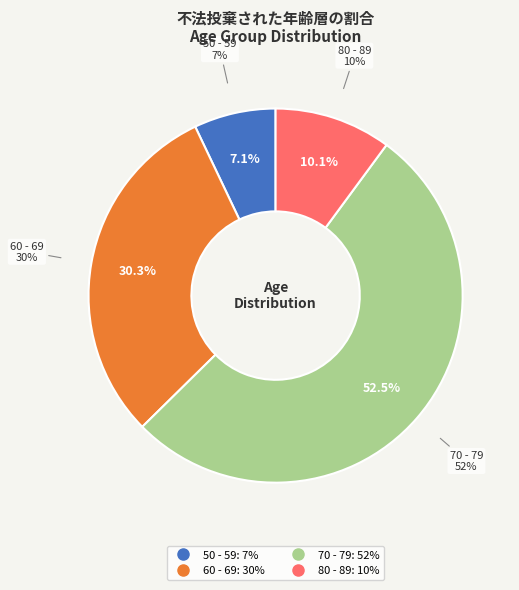

How much of the chart is everything except 70 - 79?

47.5%